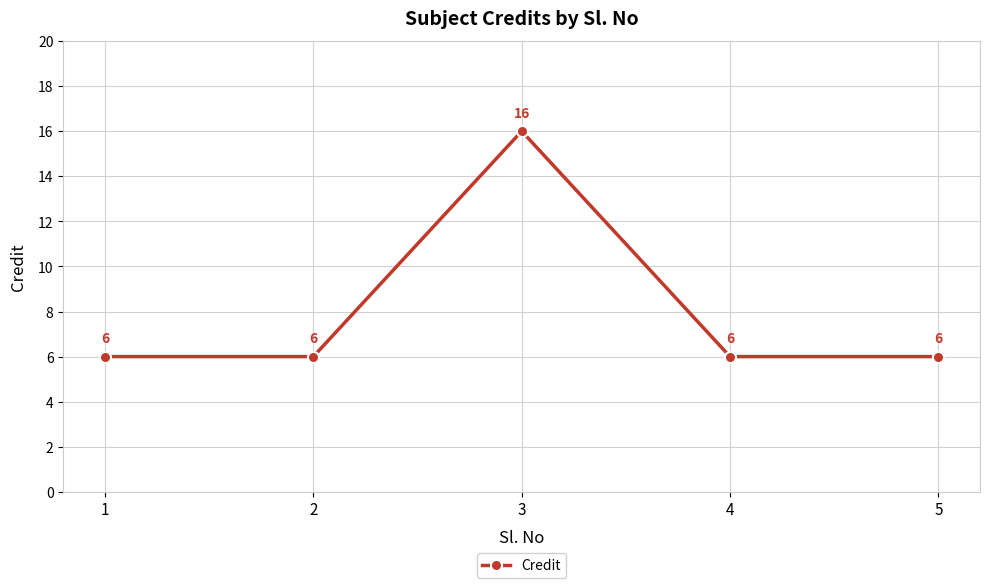

What value does the data have at 3?

16